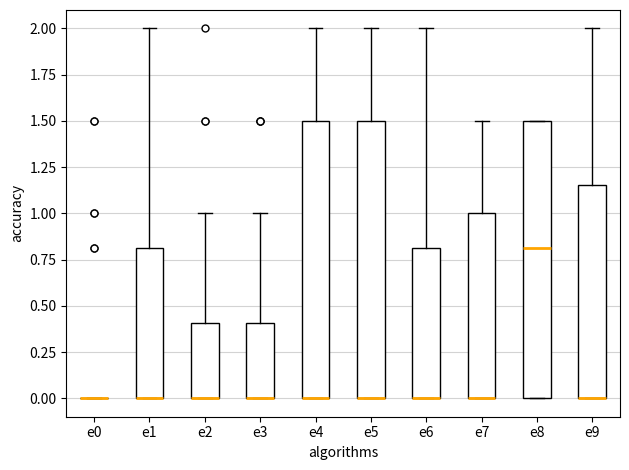

Where does the upper whisker of the box for e2 end on the y-axis? The values are not printed on the chart, so give them approximately, as read against the axis.

1.00